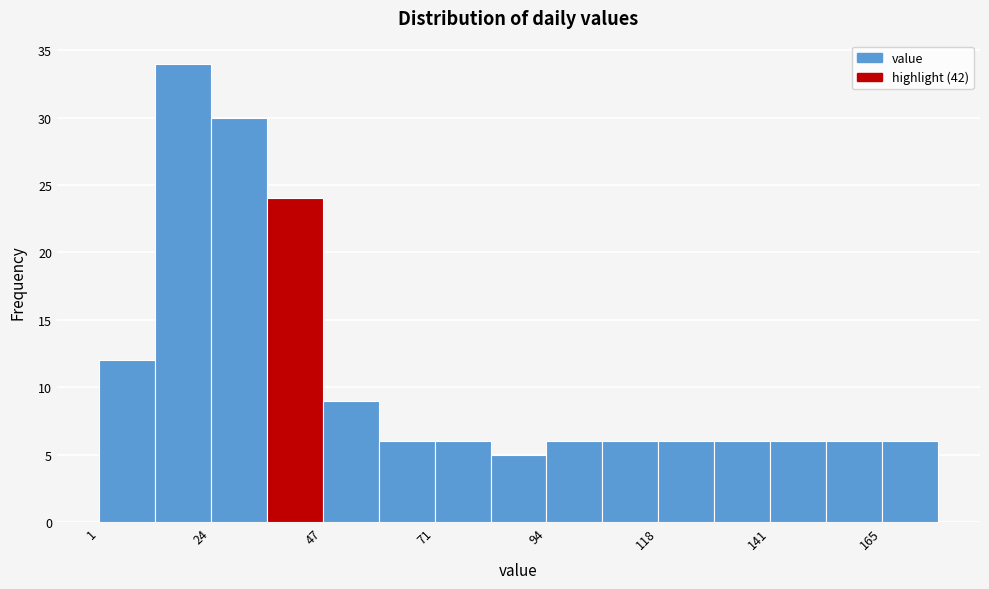

Read against the x-axis, roughly where is the centre of the tallest bar?

20